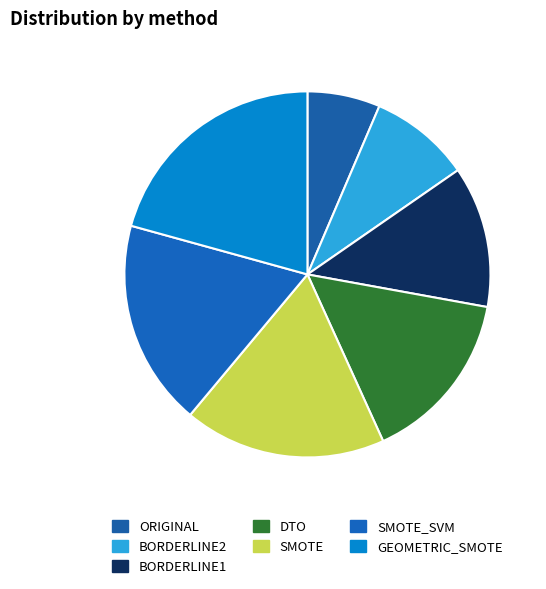

Which category has the biggest portion of the pie?

GEOMETRIC_SMOTE